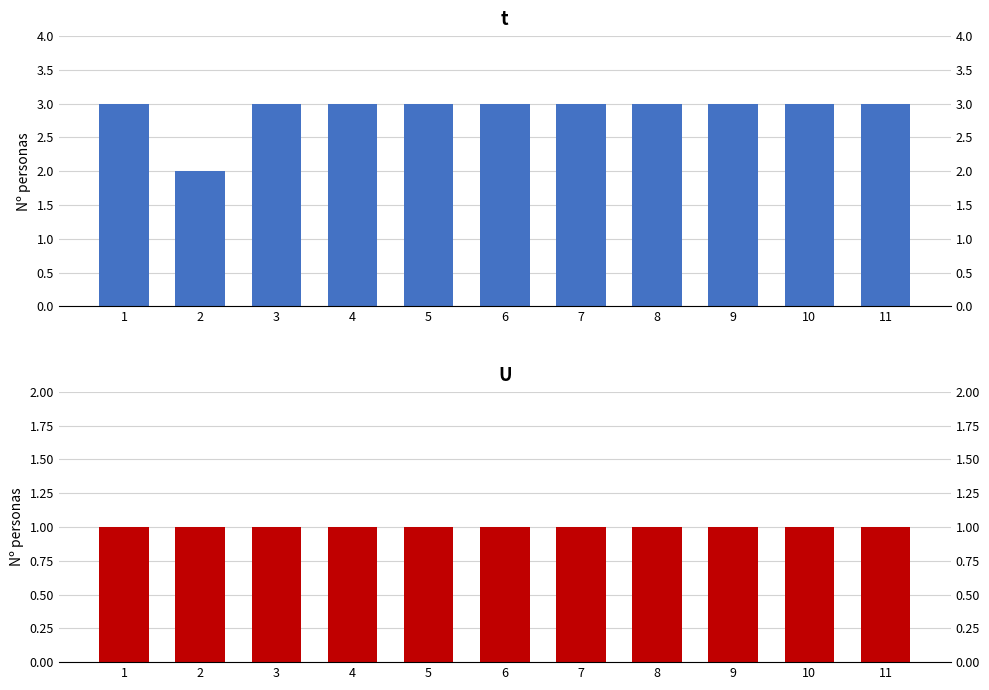

The U series shows 0 at 9. True or false?

False